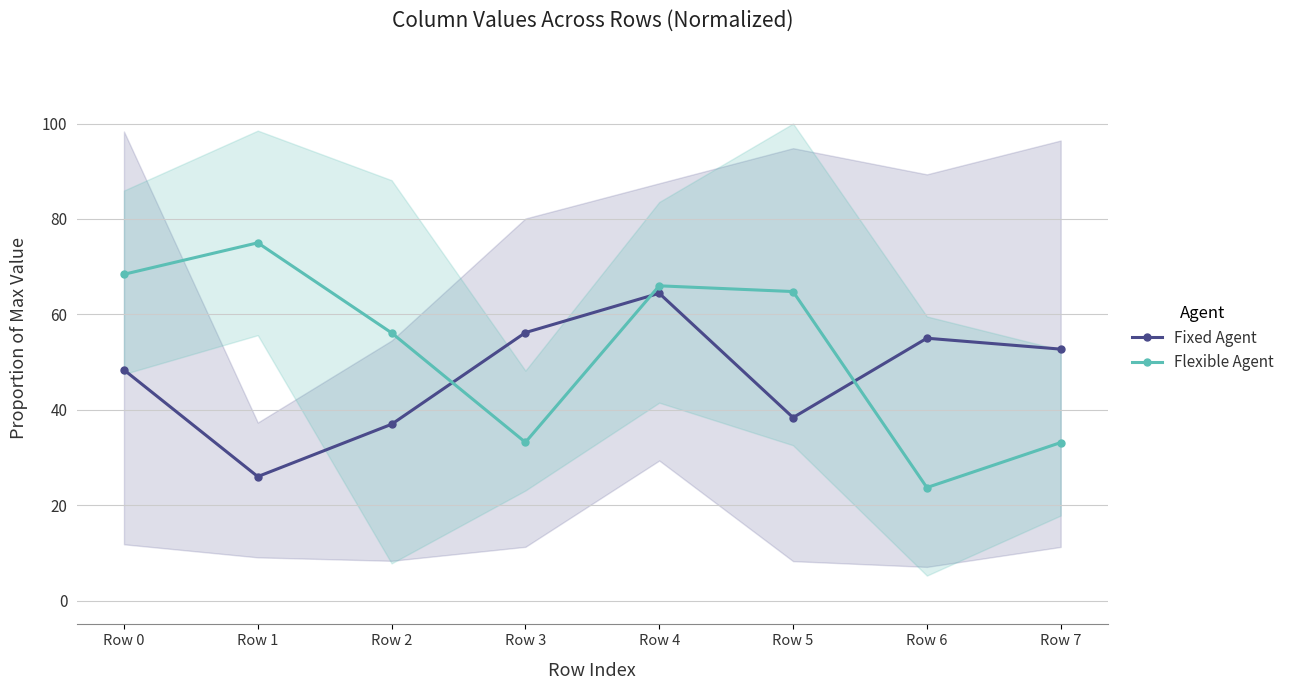

Which series changed the most between Row 2 and Row 5?

Flexible Agent